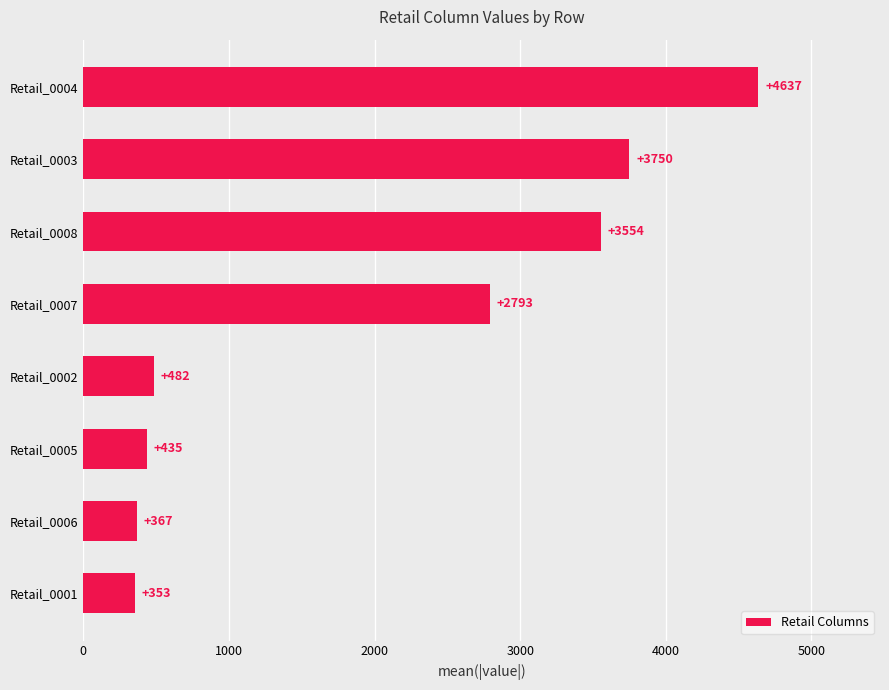

Reading bottom to top, transcribe all the data shown in this chart.

Retail_0001=353	Retail_0006=367	Retail_0005=435	Retail_0002=482	Retail_0007=2793	Retail_0008=3554	Retail_0003=3750	Retail_0004=4637